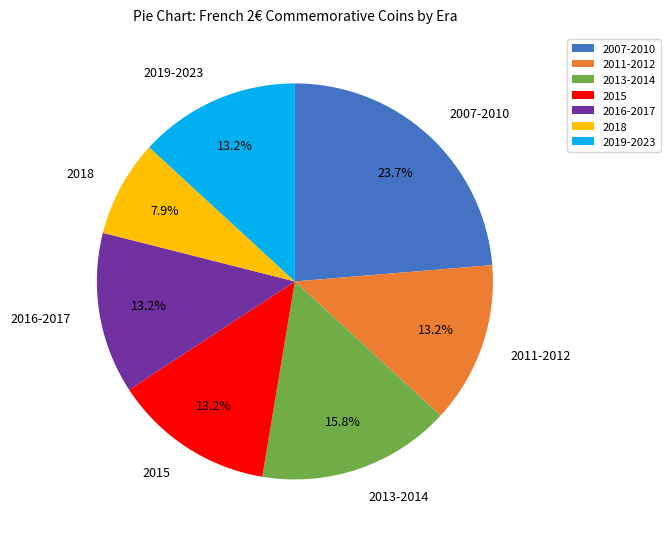

Which category has the smallest portion of the pie?

2018